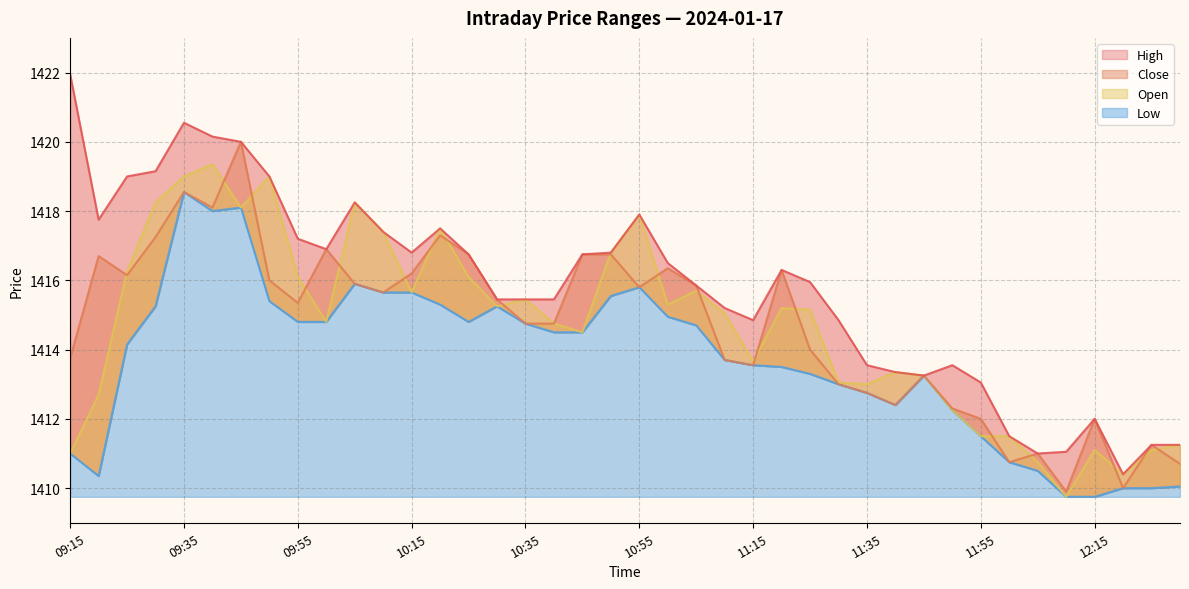

Is the value of High at 10:10 greater than the value of Open at 10:25?

Yes